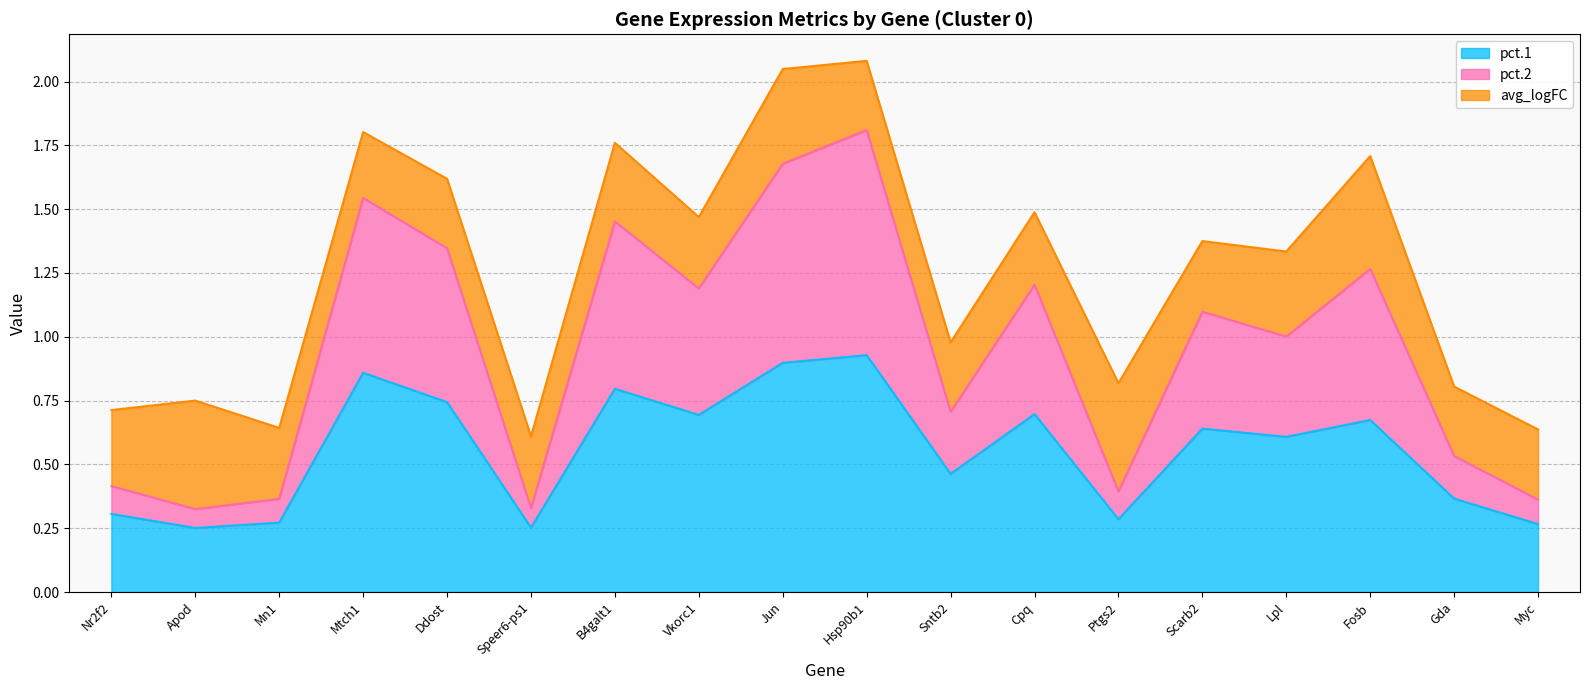

True or false: pct.1 has more than 2 interior local peaks.

True